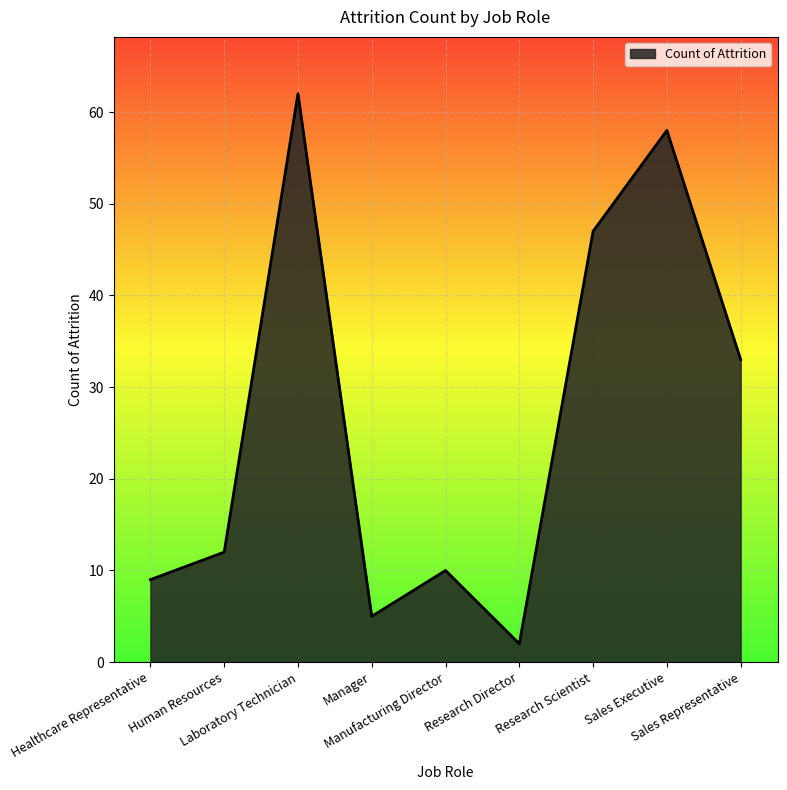

How many interior local valleys (lower than both neighbors) does the data have?

2